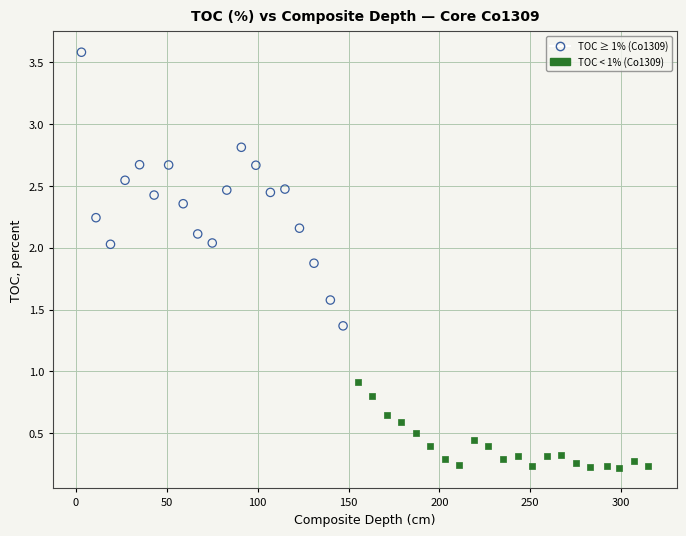

Which series contains the lowest Y value?

TOC < 1% (Co1309)